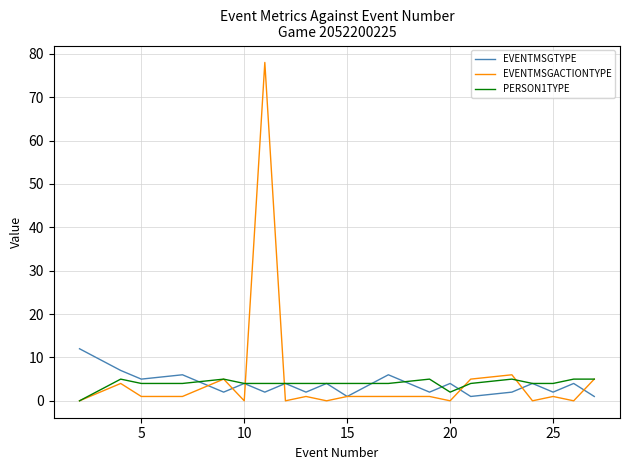

In EVENTMSGTYPE, how many points are higher than both neighbors (excluding endpoints)?

8